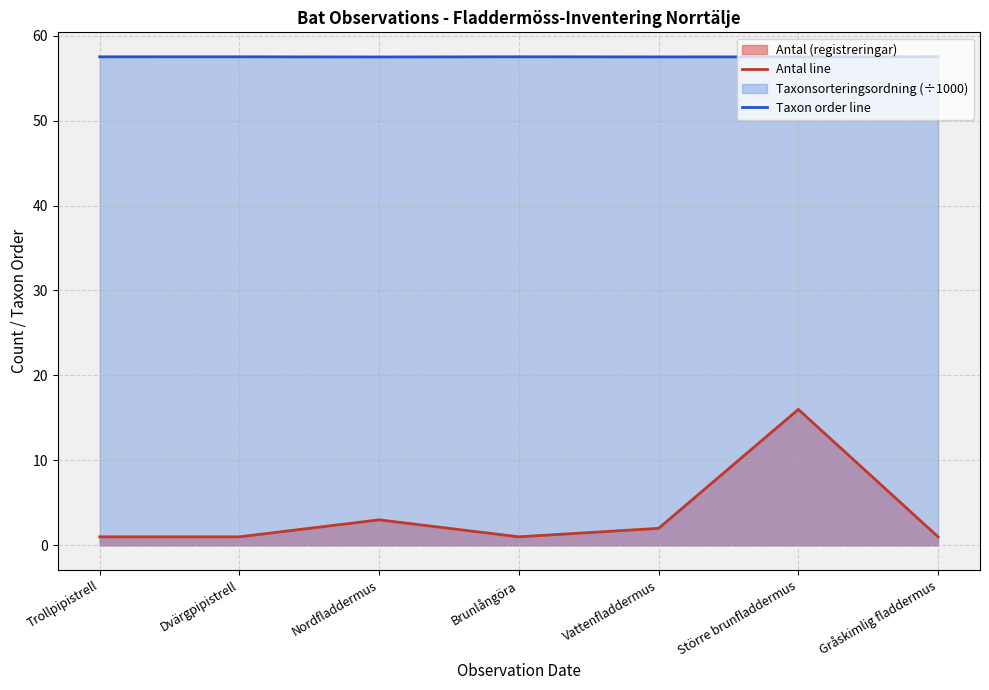

Reading right to left, transcribe all the data shown in this chart.

Antal line: 1.0	16.0	2.0	1.0	3.0	1.0	1.0
Taxon order line: 57.5	57.5	57.5	57.5	57.5	57.5	57.5